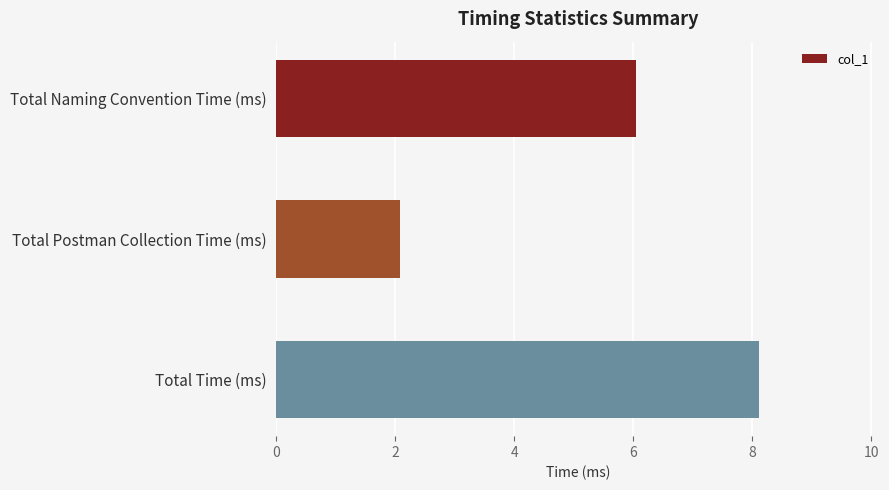

True or false: the data shows 2.9 at Total Postman Collection Time (ms).

False